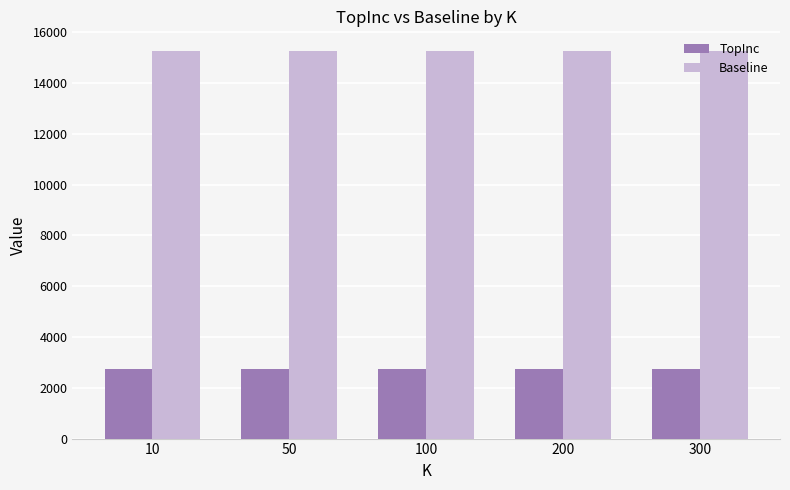

The TopInc series shows 2755 at 10. True or false?

True